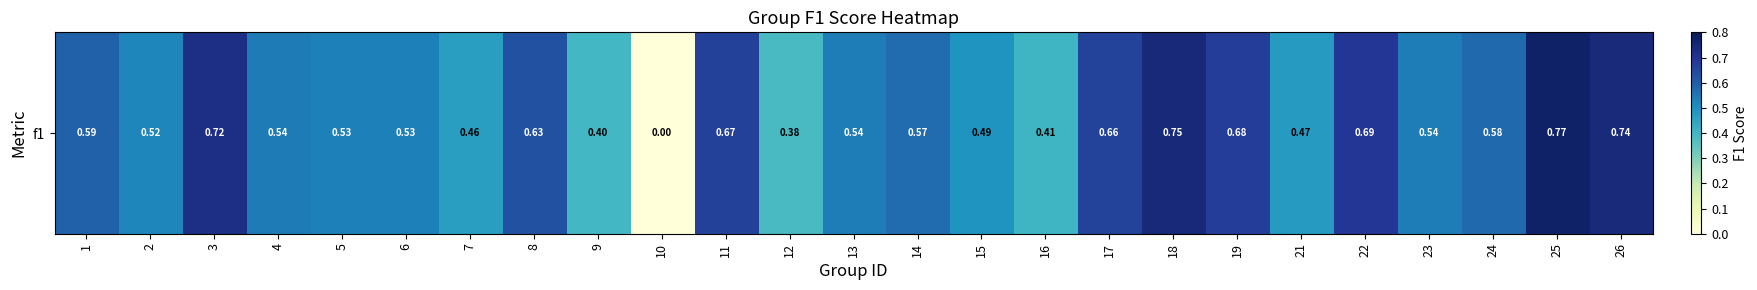

Is it true that the value at 13 is 0.5?

True